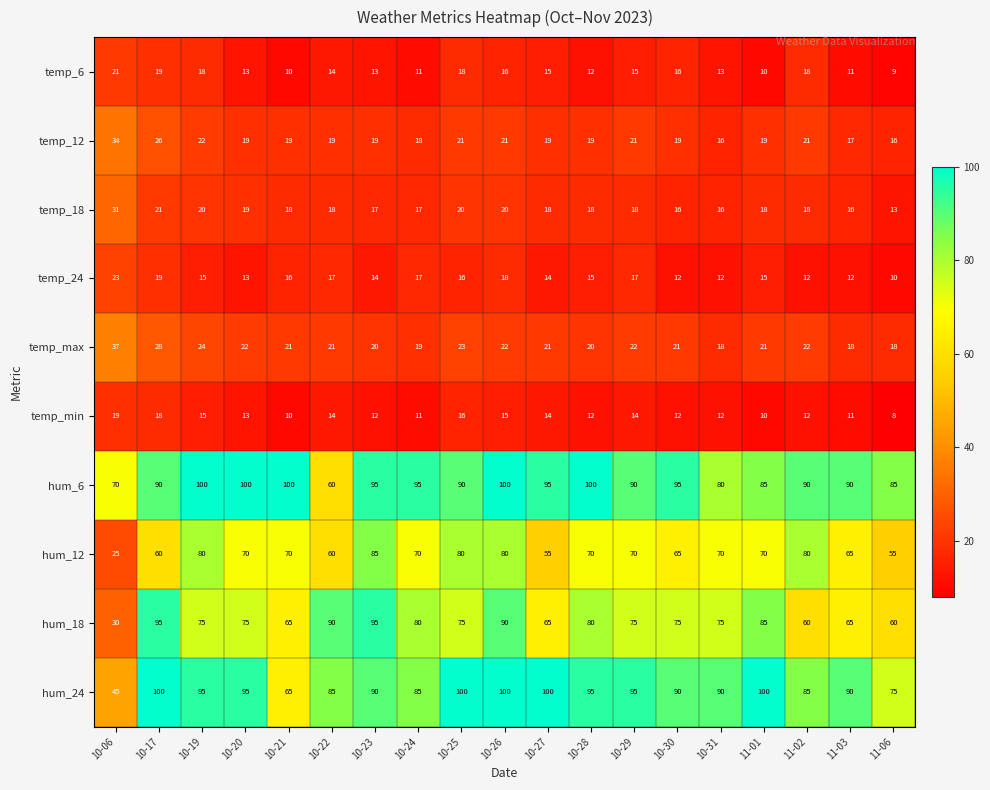

Which series has the largest total across all categories?

hum_6